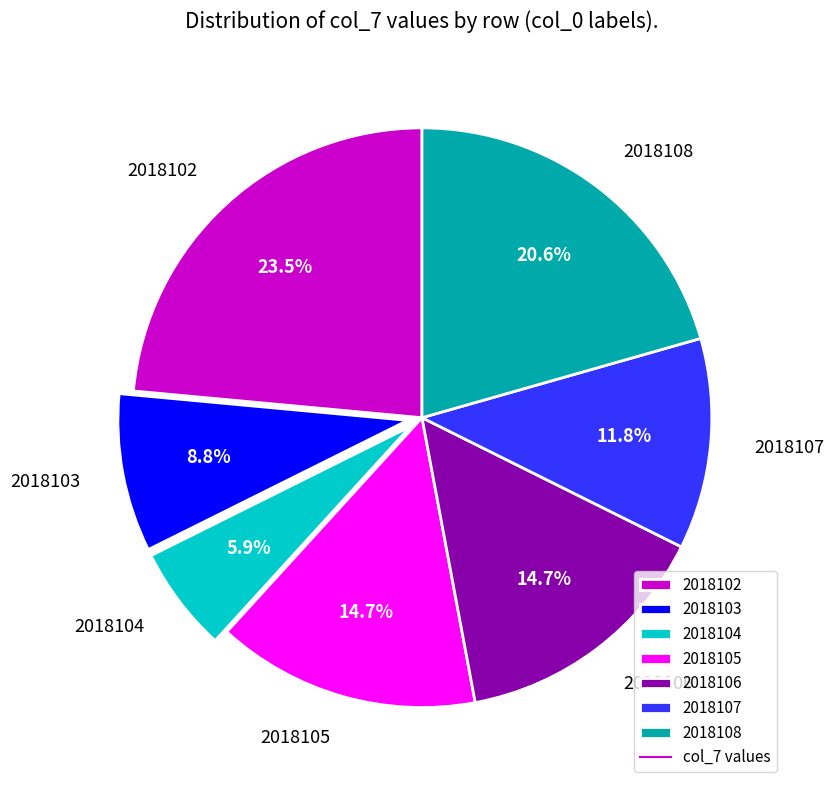

Approximately how many times larger is the value at 2018104 compared to 2018105?

0.4